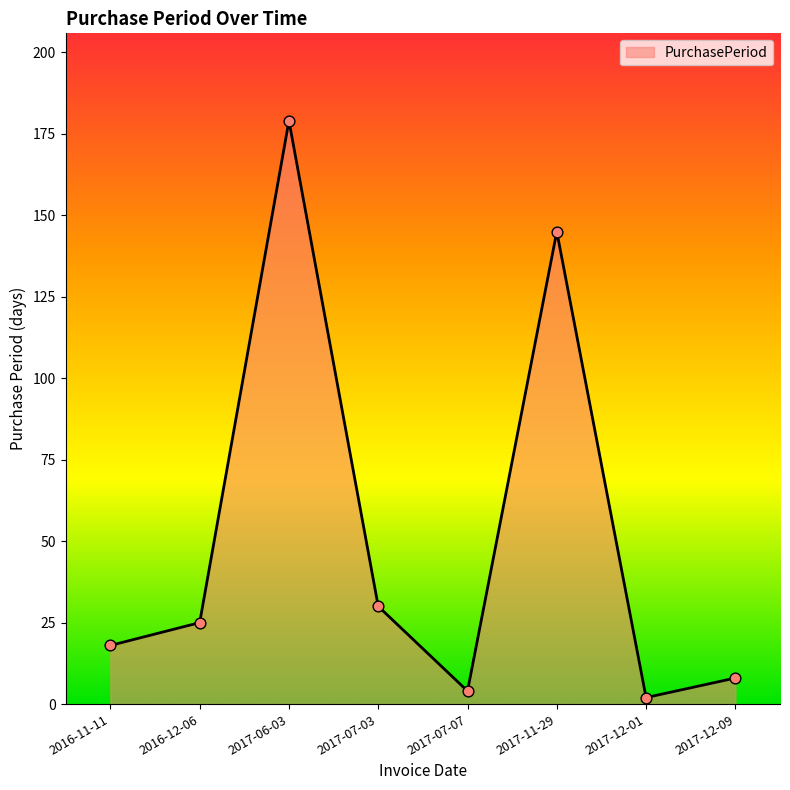

What is the change in value from 2016-11-11 to 2017-11-29?

+127